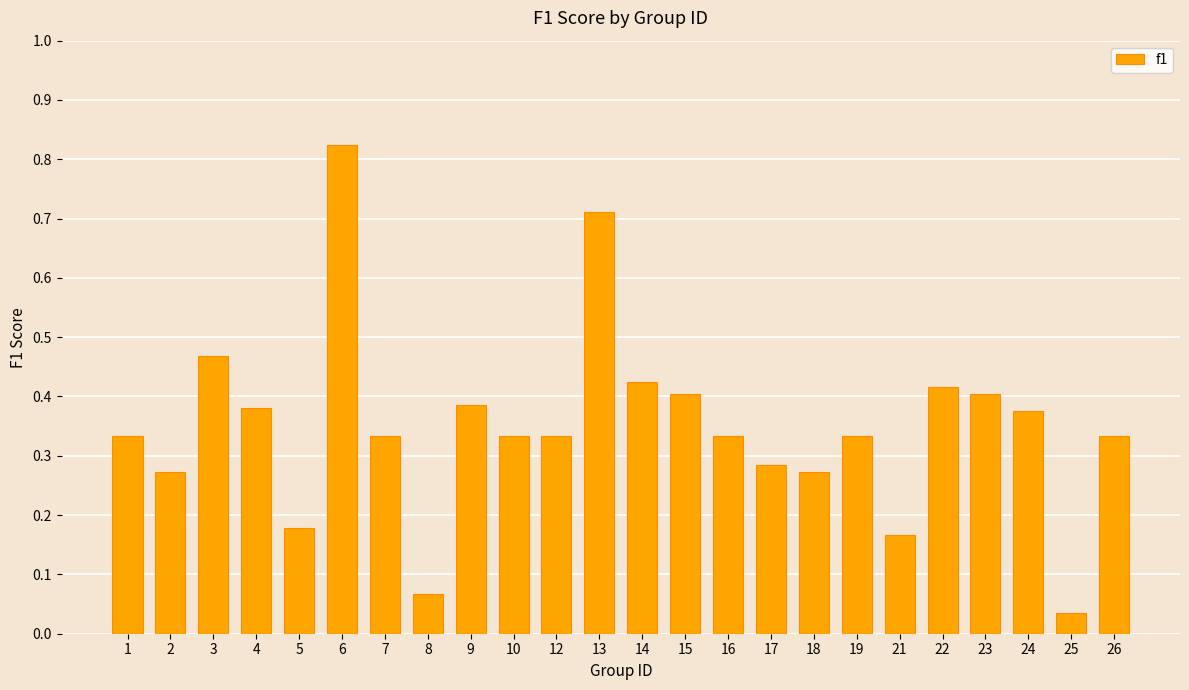

At which category does the chart reach its peak across all series?

6